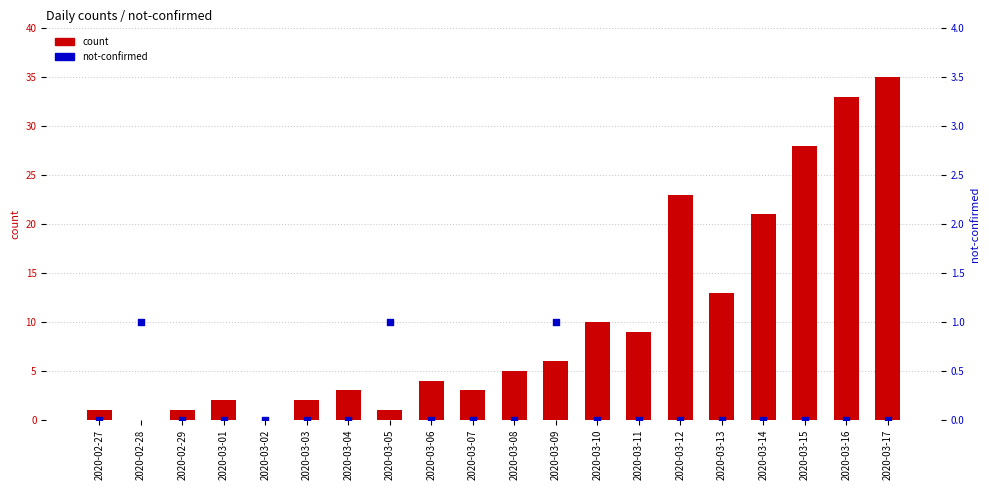

What are all the series names shown in the legend?

count, not-confirmed